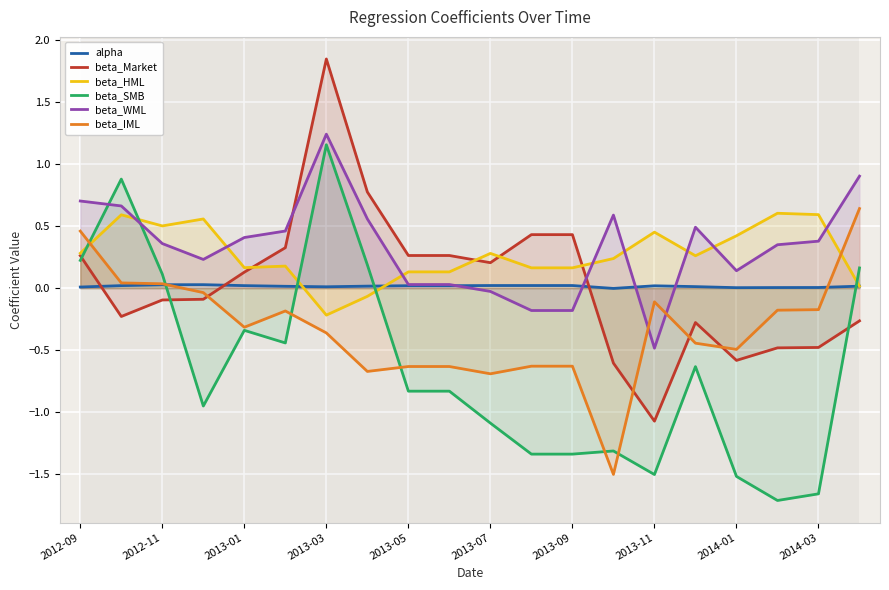

How many negative values does the beta_SMB series have?

14